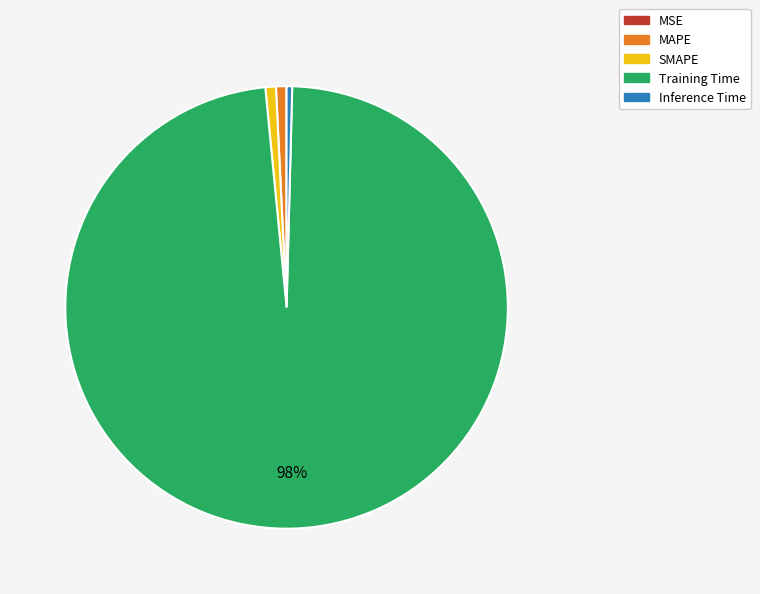

To the nearest percent, what percentage of the pie is Training Time?

98%